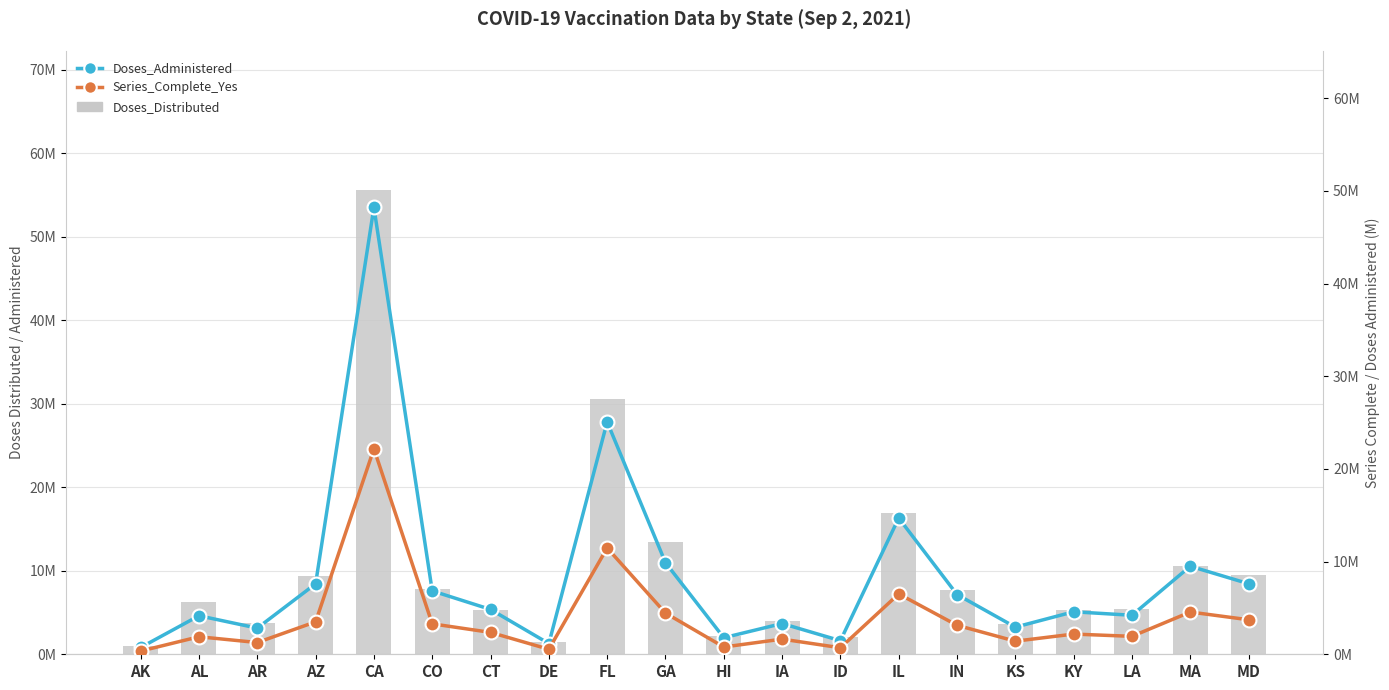

The value of Series_Complete_Yes at KY is 2180536. True or false?

True